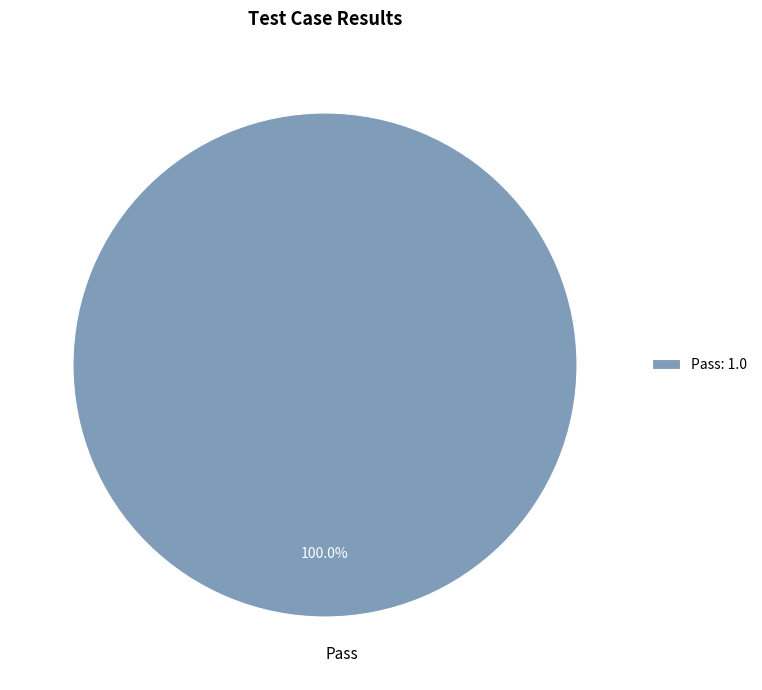

Does any single category account for the majority?

Yes